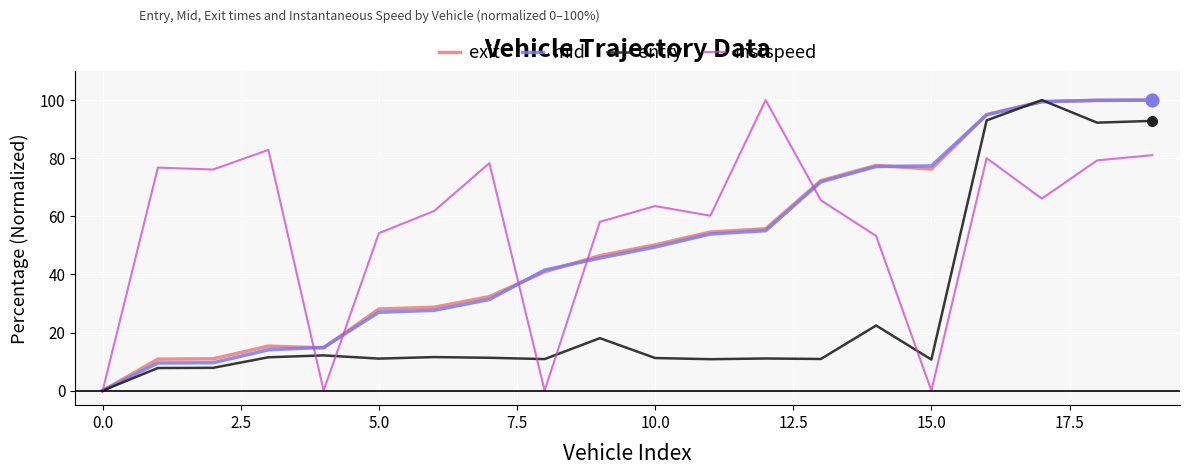

What is the maximum value for exit?

100.0